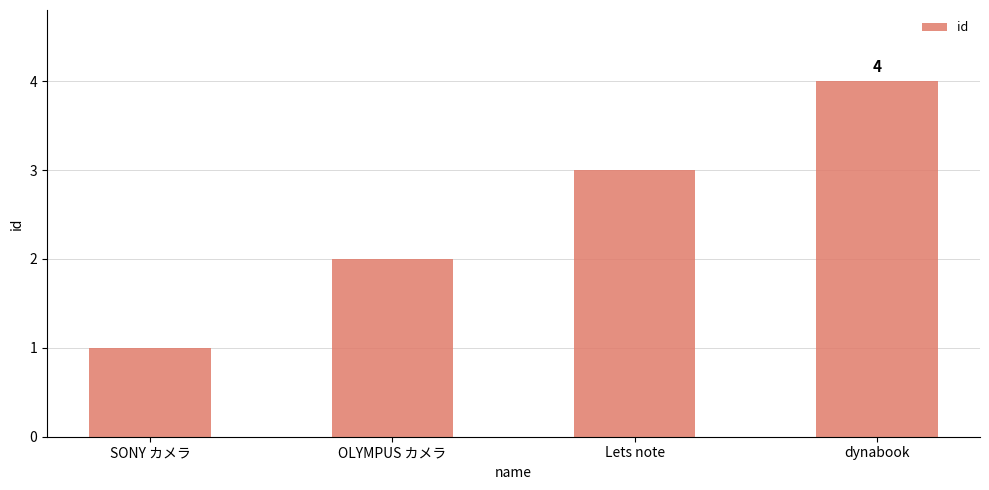

Reading left to right, extract all data points from this chart.

SONY カメラ=1	OLYMPUS カメラ=2	Lets note=3	dynabook=4